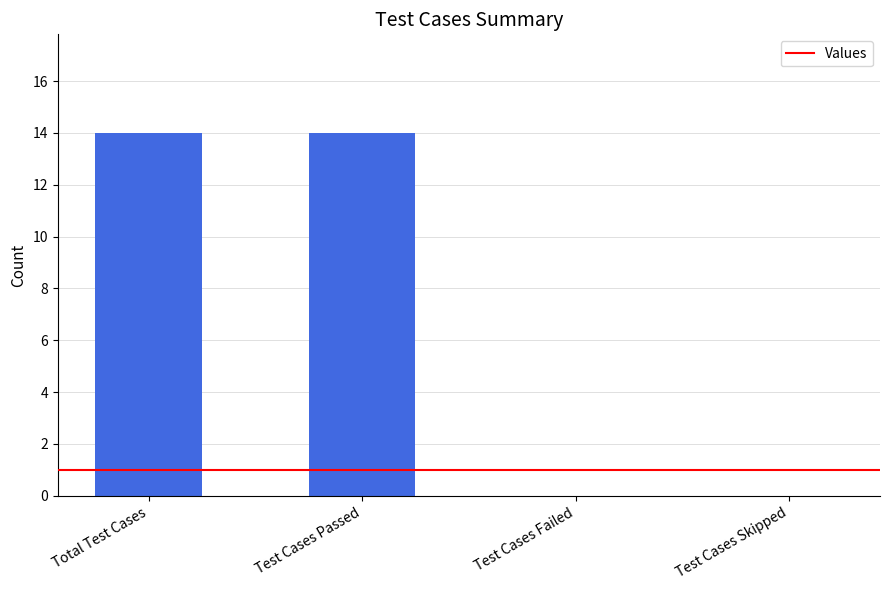

What is the sum of the values at Test Cases Failed and Test Cases Passed?

14